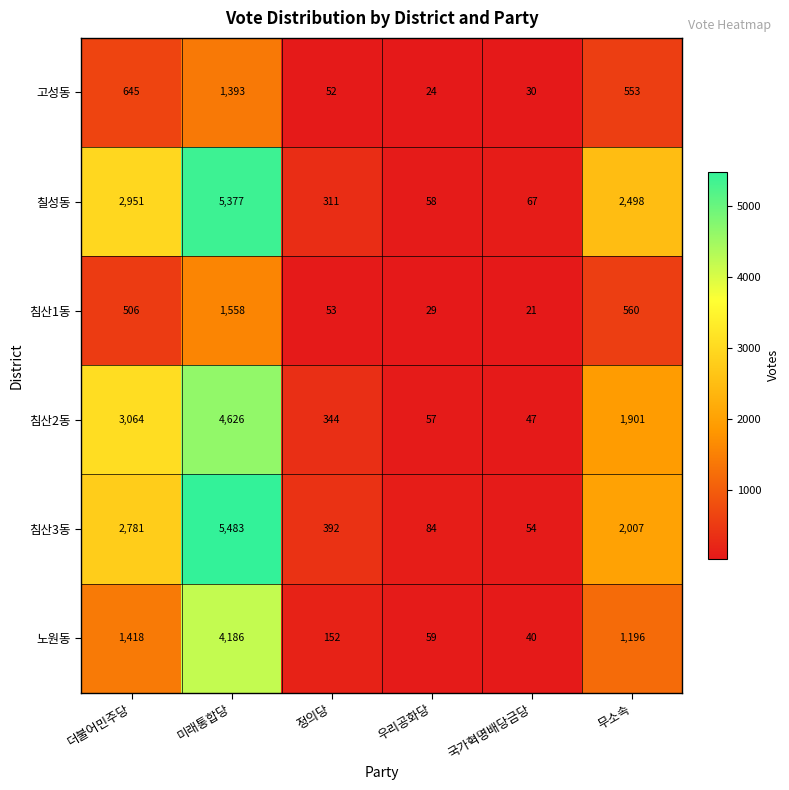

Is it true that 침산3동 equals 392 at 정의당?

True